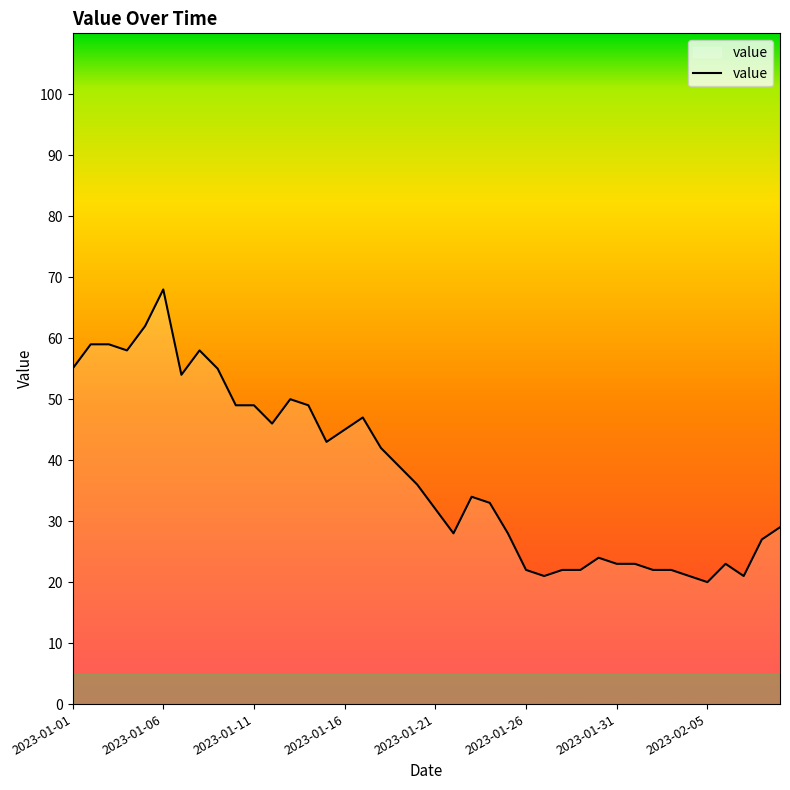

What is the difference between the maximum and minimum values?

48